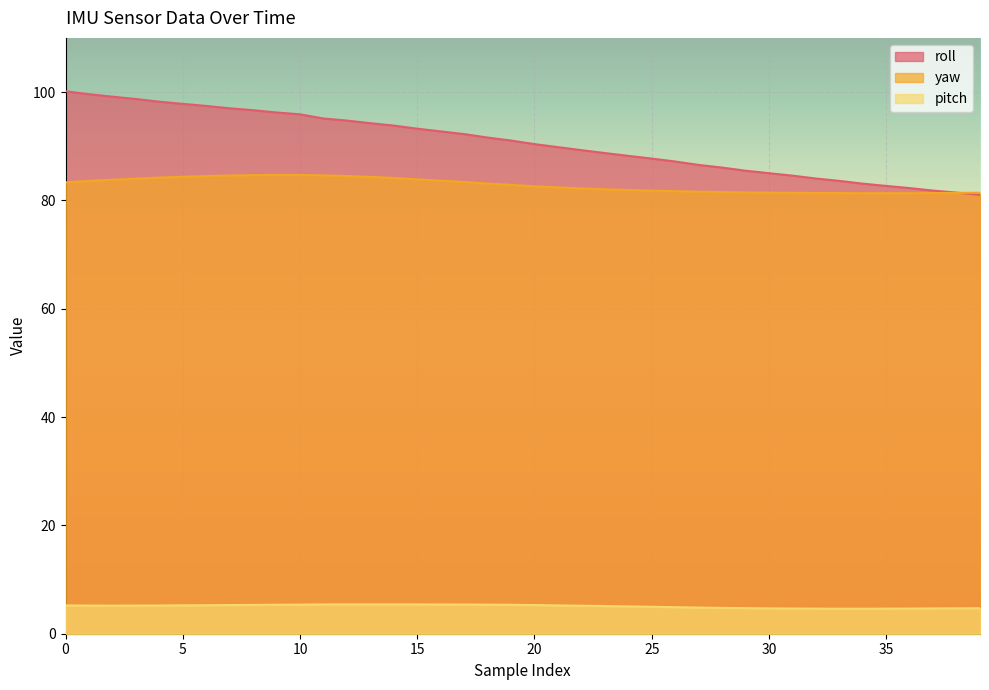

Which has a higher value, 11 or 27?

11